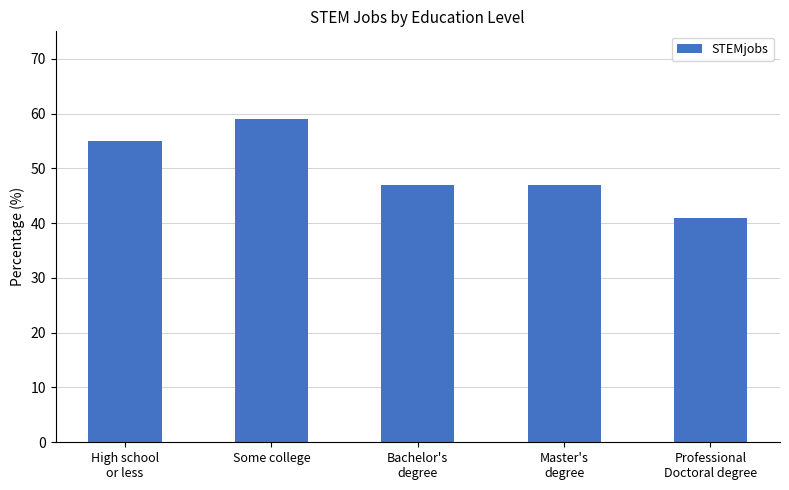

What is the label of the 2nd bar from the left?

Some college